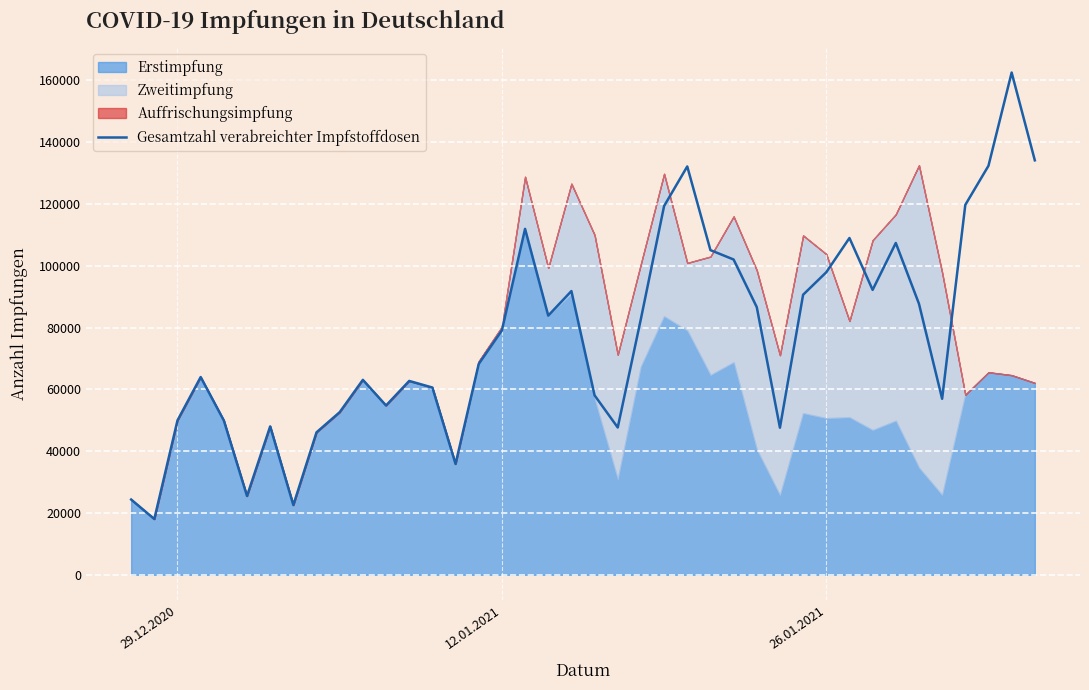

What is the maximum value for Gesamtzahl verabreichter Impfstoffdosen?

162490